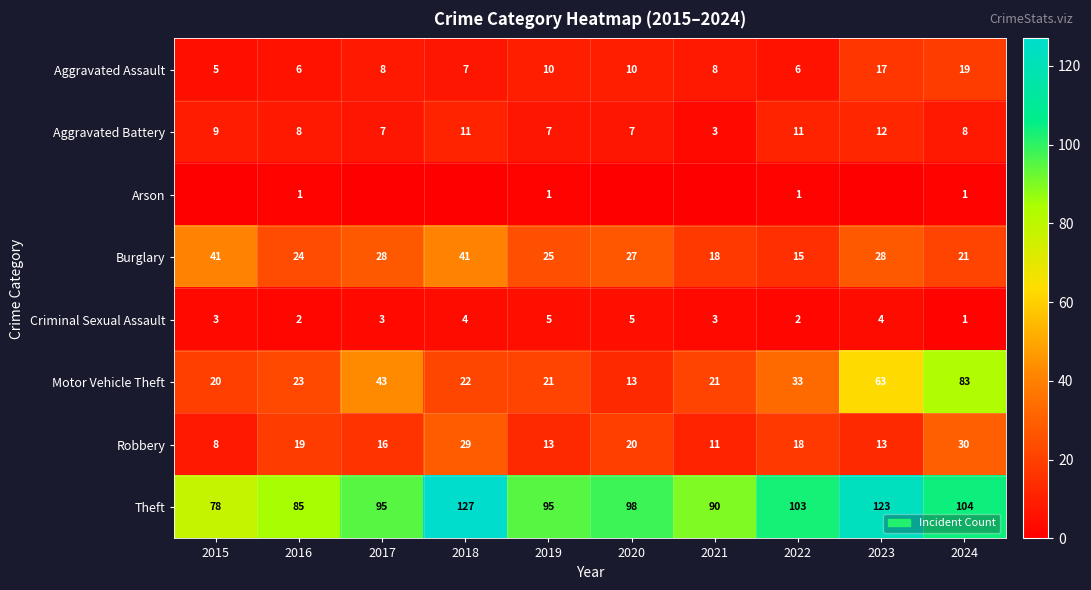

How many values in the Criminal Sexual Assault series are below 3?

3